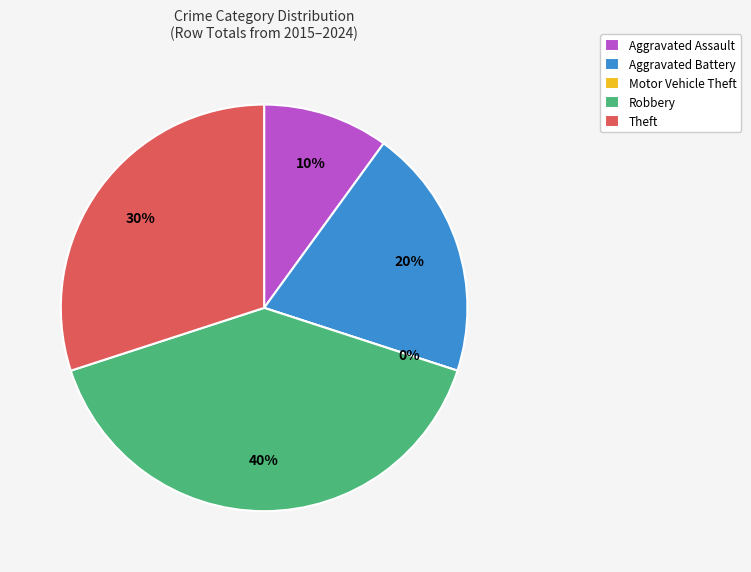

Count the number of slices in the pie.

5